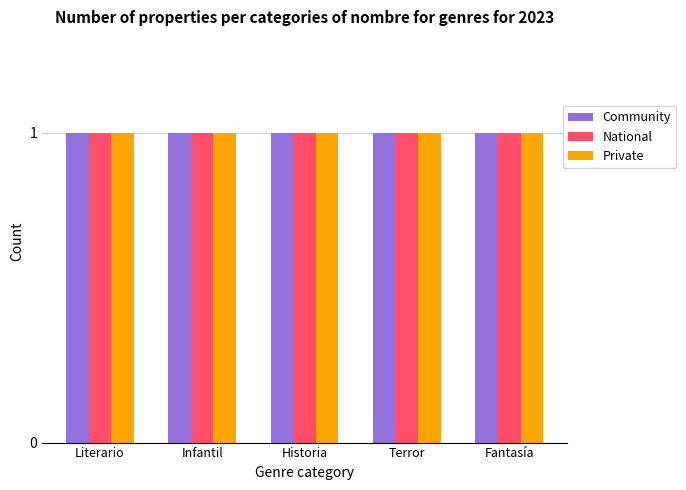

What is the label of the 3rd bar from the right?

Historia